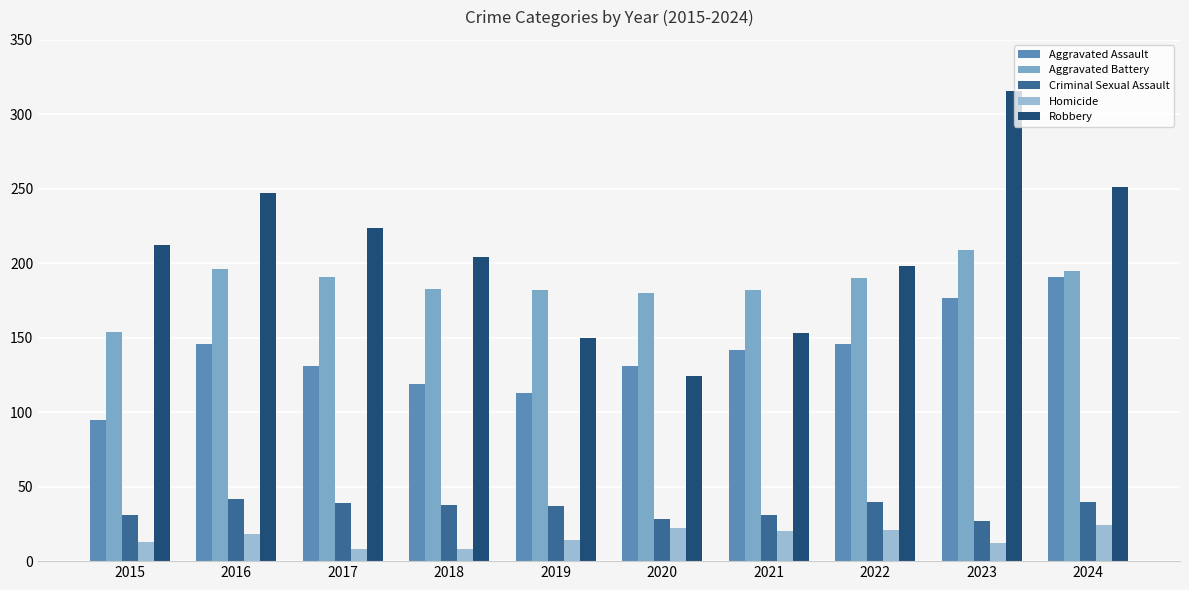

How many bars are there in total?

50